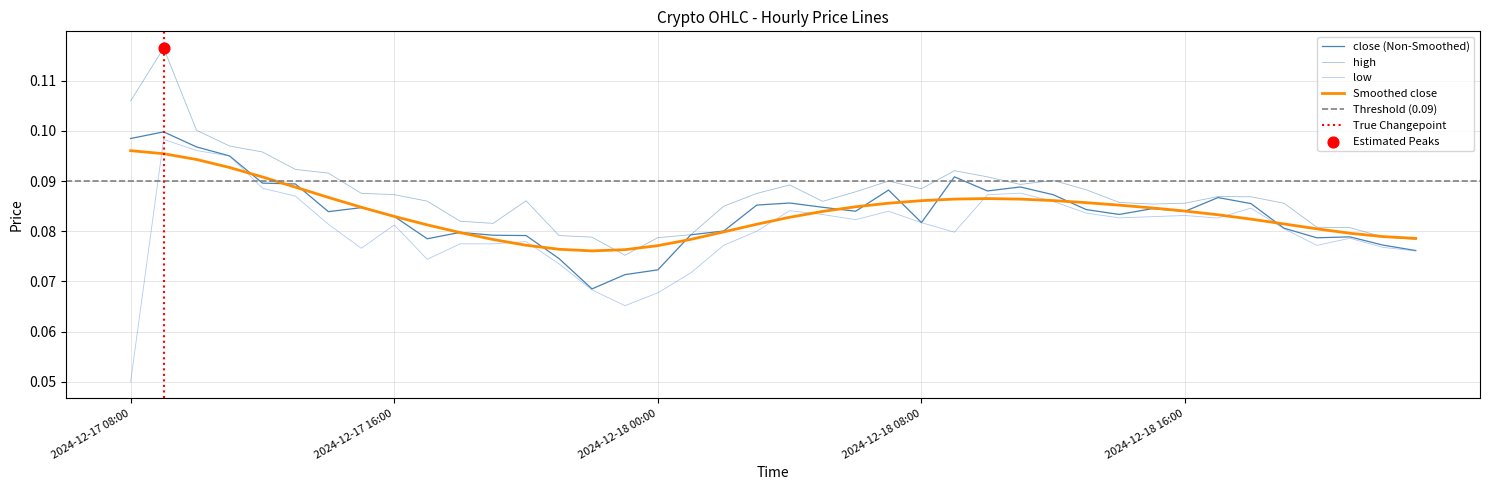

Which series has the largest Y range (max minus min)?

low